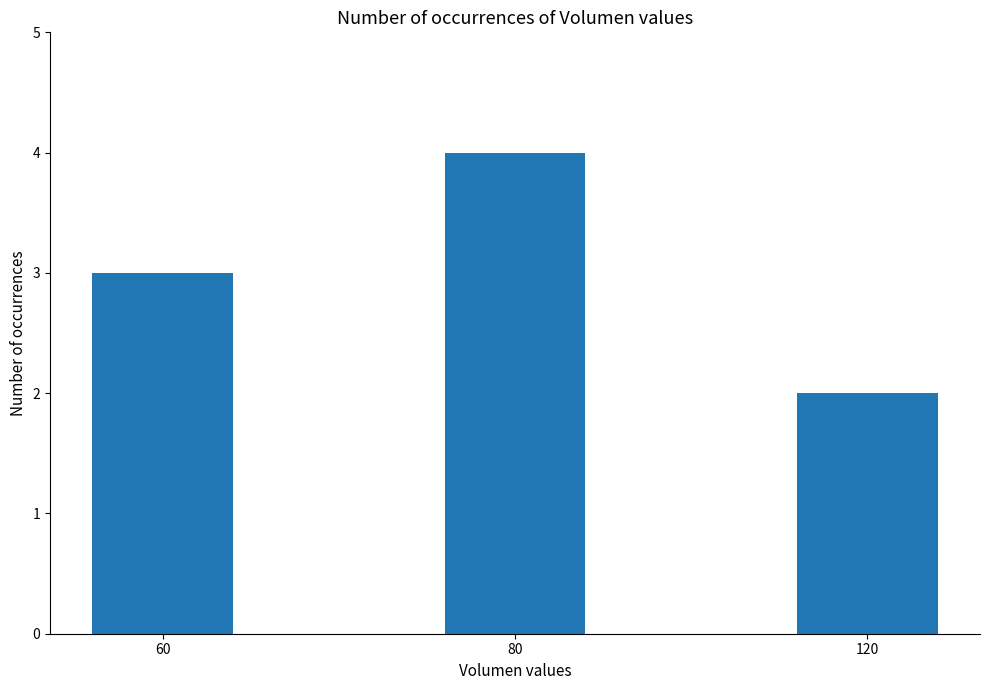

Rank the categories by value from lowest to highest.

120, 60, 80